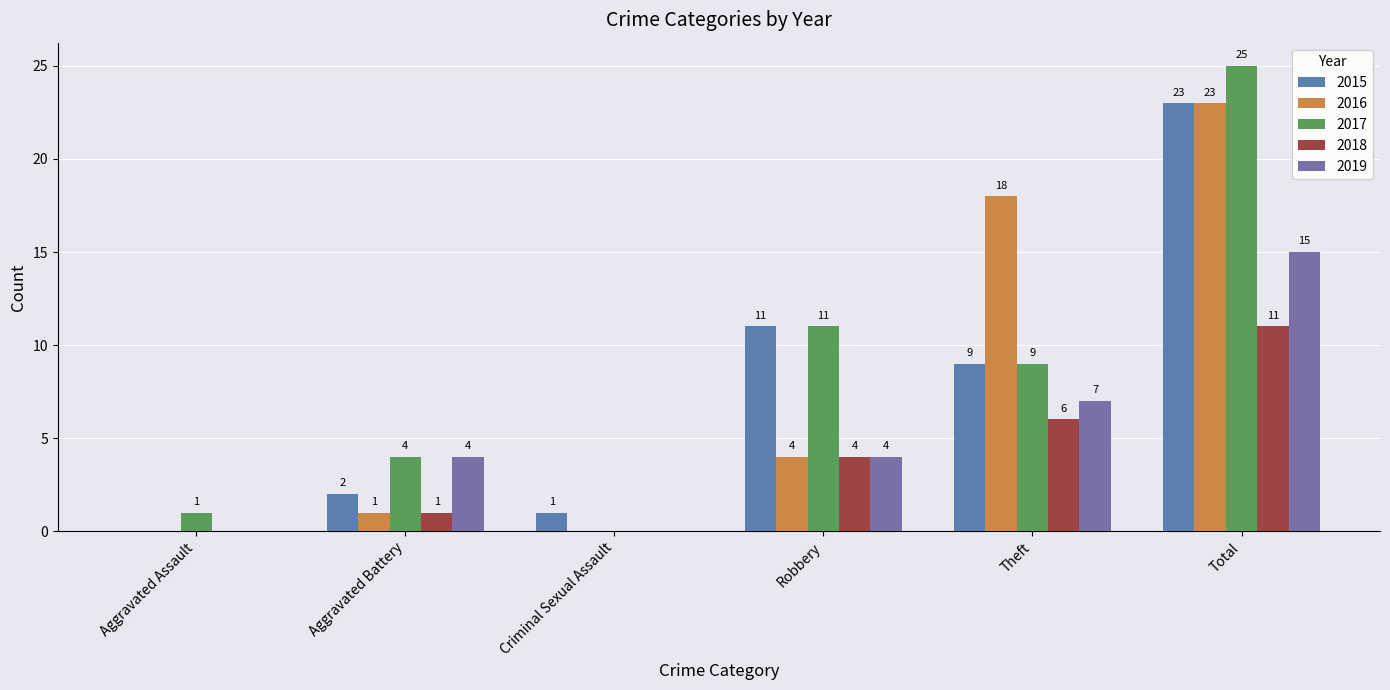

What is the total value across all series at Criminal Sexual Assault?

1